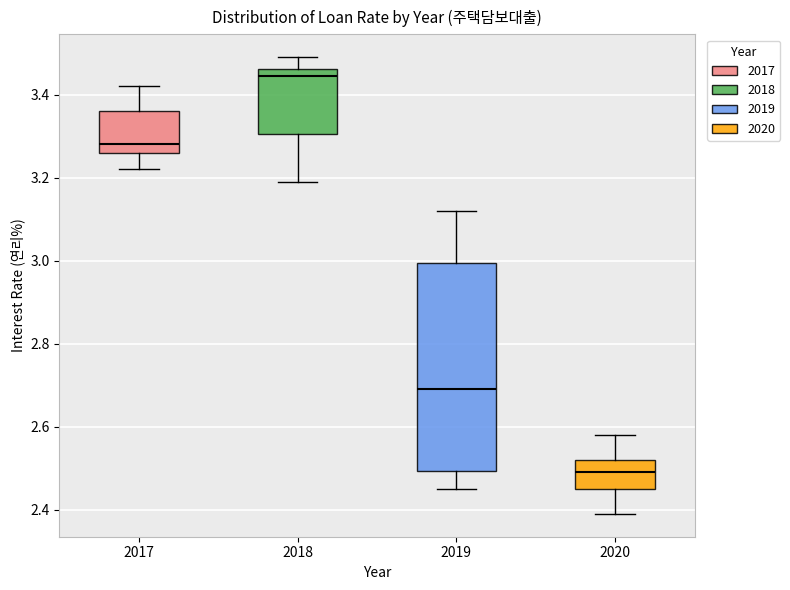

Where does the median line of the box at x = 2019 sit on the y-axis? The values are not printed on the chart, so give them approximately, as read against the axis.

2.70